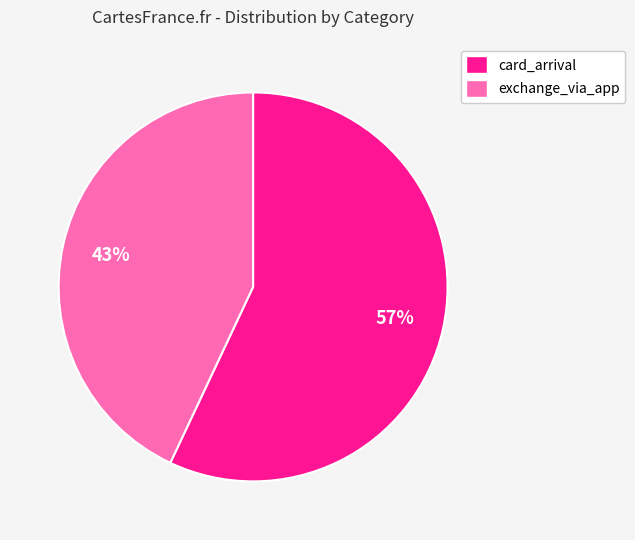

How many slices are in this pie chart?

2